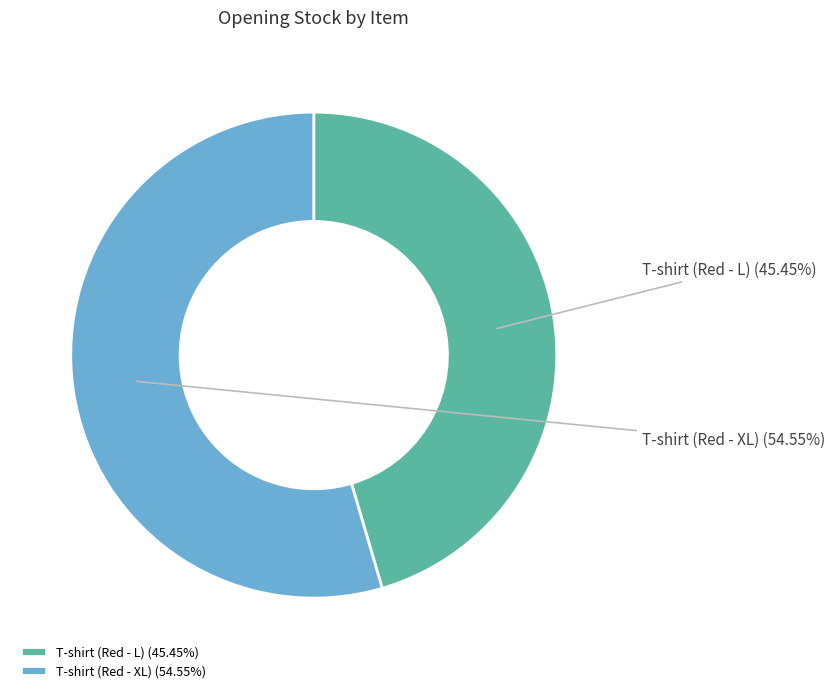

Approximately how many times larger is the value at T-shirt (Red - L) compared to T-shirt (Red - XL)?

0.8